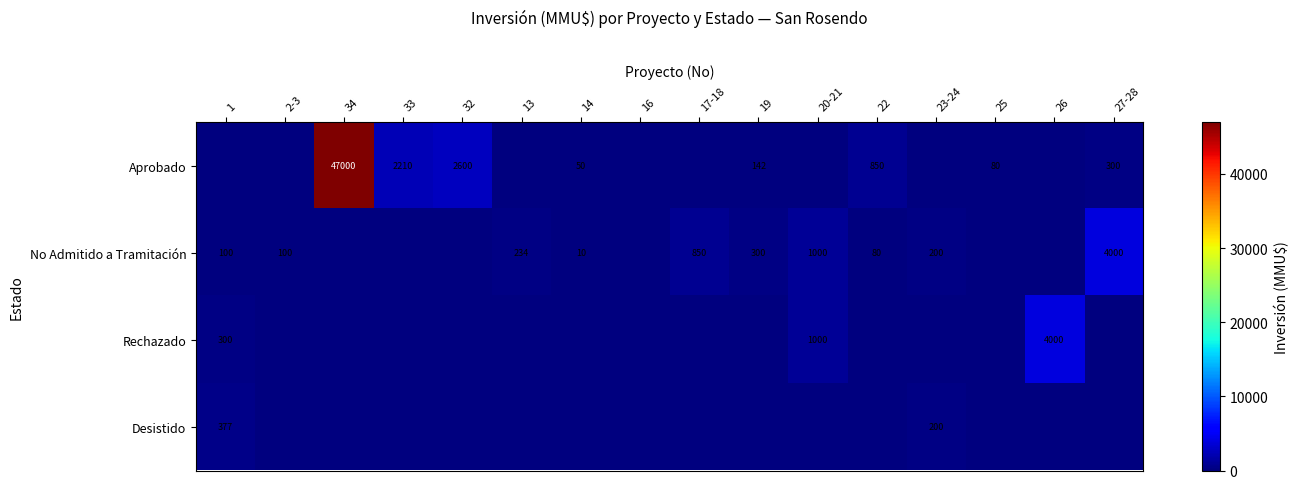

Which label corresponds to the largest value in the chart?

34